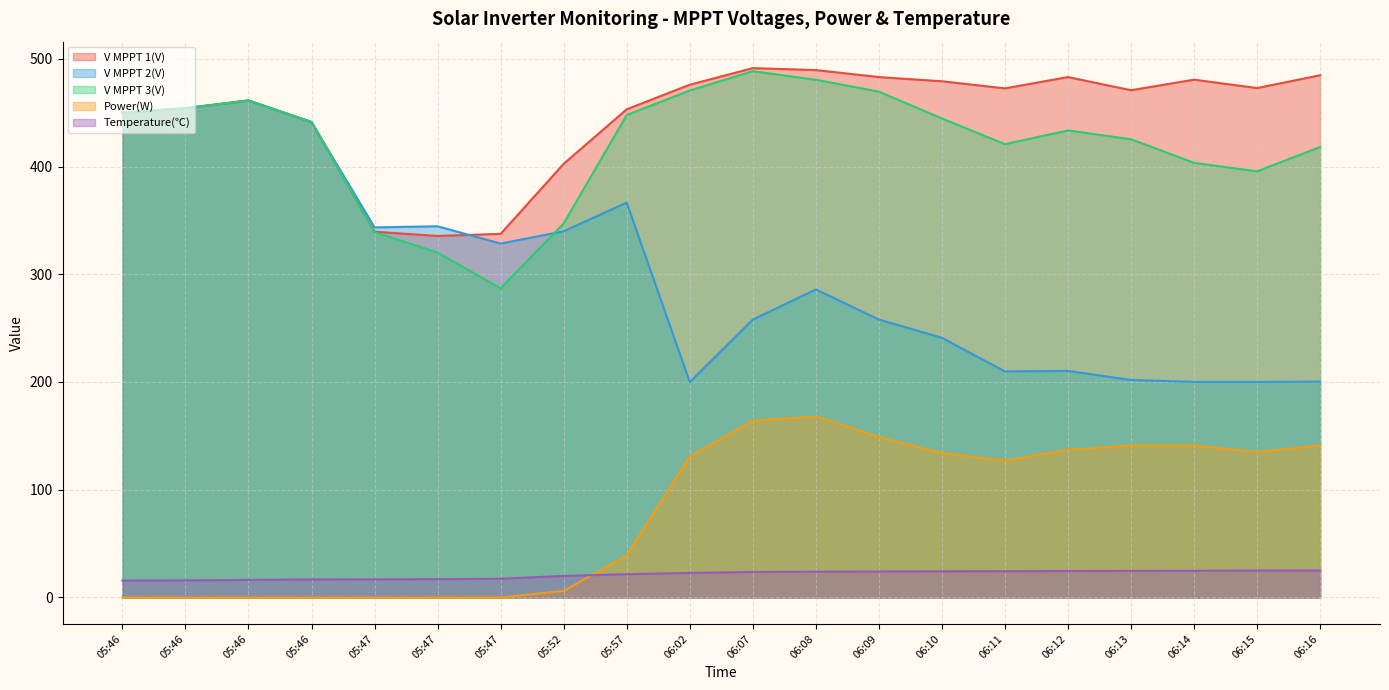

How many lines are shown in the chart?

5